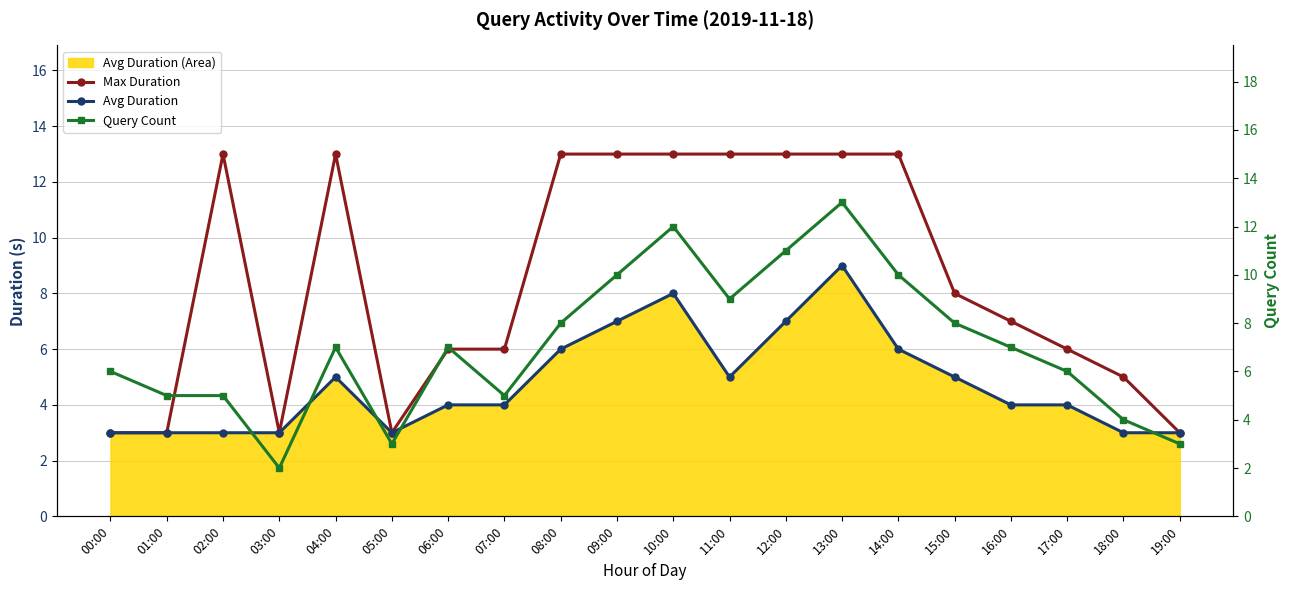

What is the total value across all series at 16:00?

18